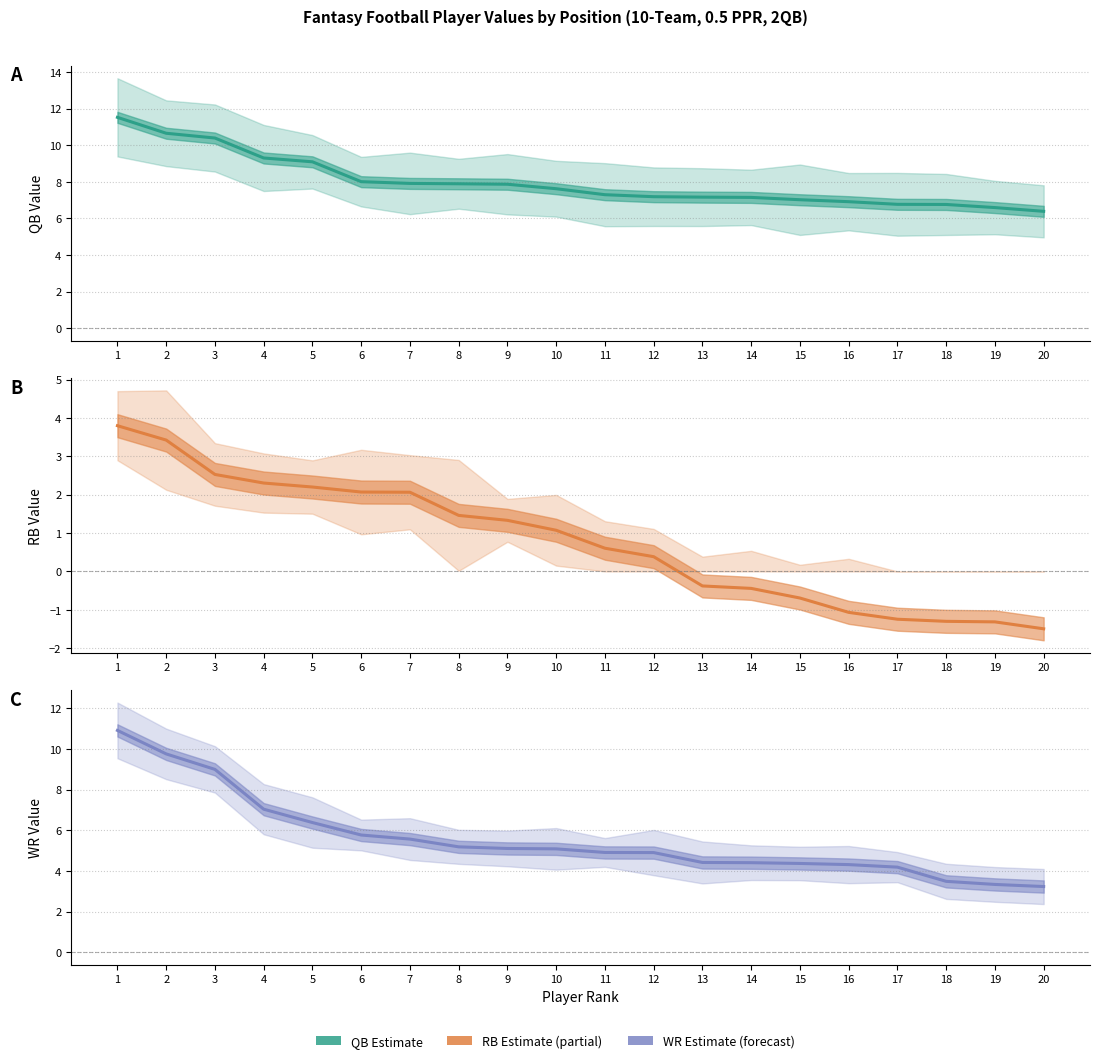

Which series has the largest total across all categories?

QB